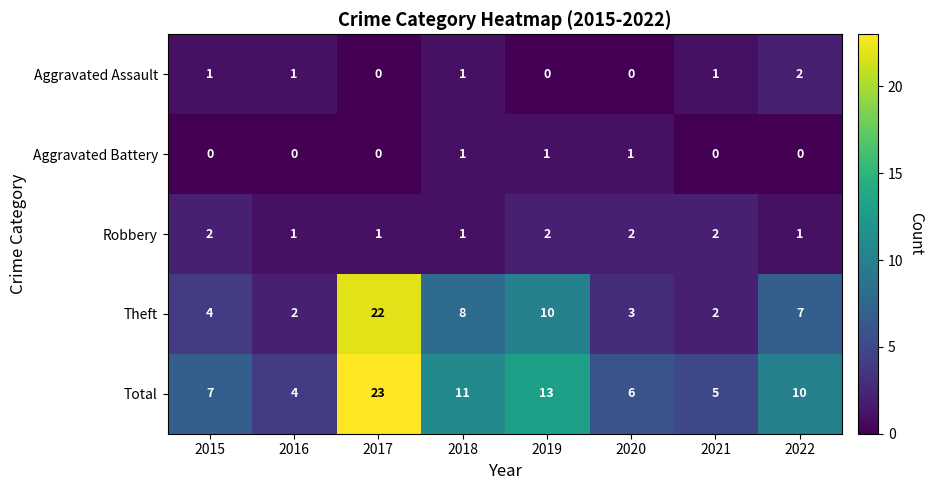

The value of Robbery at 2019 is 3. True or false?

False